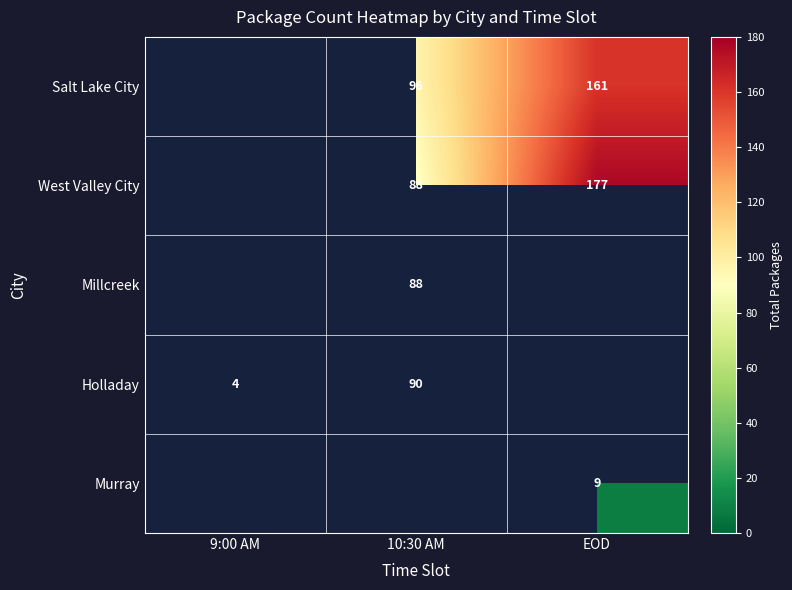

Which has a higher value, EOD or 10:30 AM?

EOD